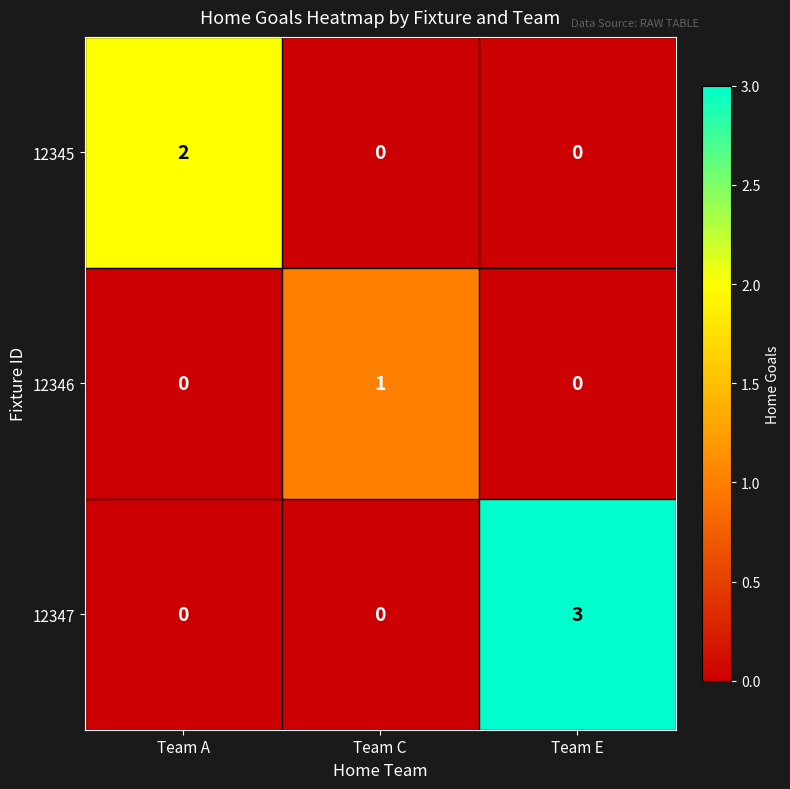

How many values in the 12346 series exceed 0?

1